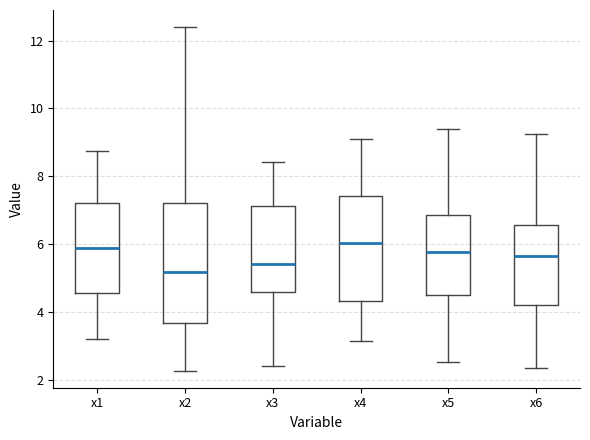

Reading left to right, read every box against the y-axis: the position of its median line, the range the box covers, and the ends of its whiskers. The values are not printed on the chart, so give them approximately, as read against the axis.

x1: median 5.8, box 4.6 to 7.2, whiskers 3.2 to 8.8
x2: median 5.2, box 3.6 to 7.2, whiskers 2.2 to 12.4
x3: median 5.4, box 4.6 to 7.2, whiskers 2.4 to 8.4
x4: median 6.0, box 4.4 to 7.4, whiskers 3.2 to 9.0
x5: median 5.8, box 4.4 to 6.8, whiskers 2.6 to 9.4
x6: median 5.6, box 4.2 to 6.6, whiskers 2.4 to 9.2